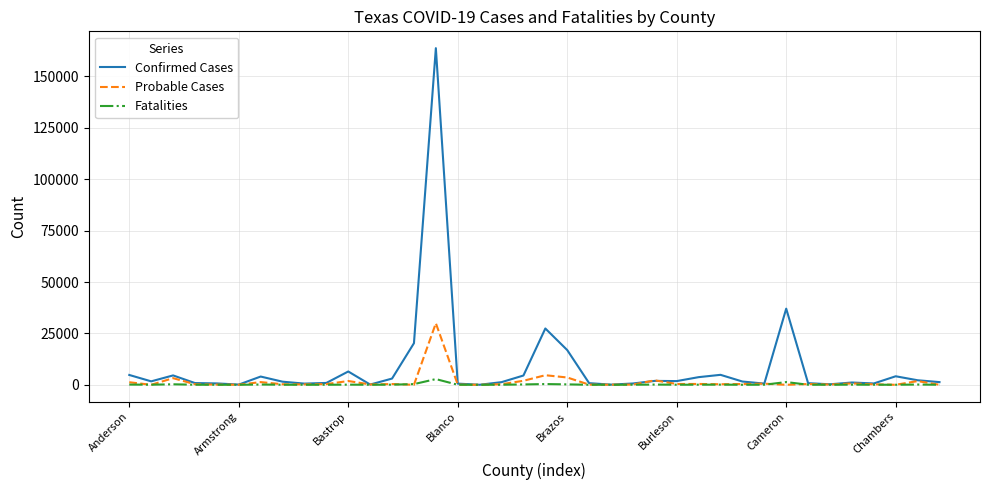

Rank the series by their maximum value, from highest to lowest.

Confirmed Cases, Probable Cases, Fatalities